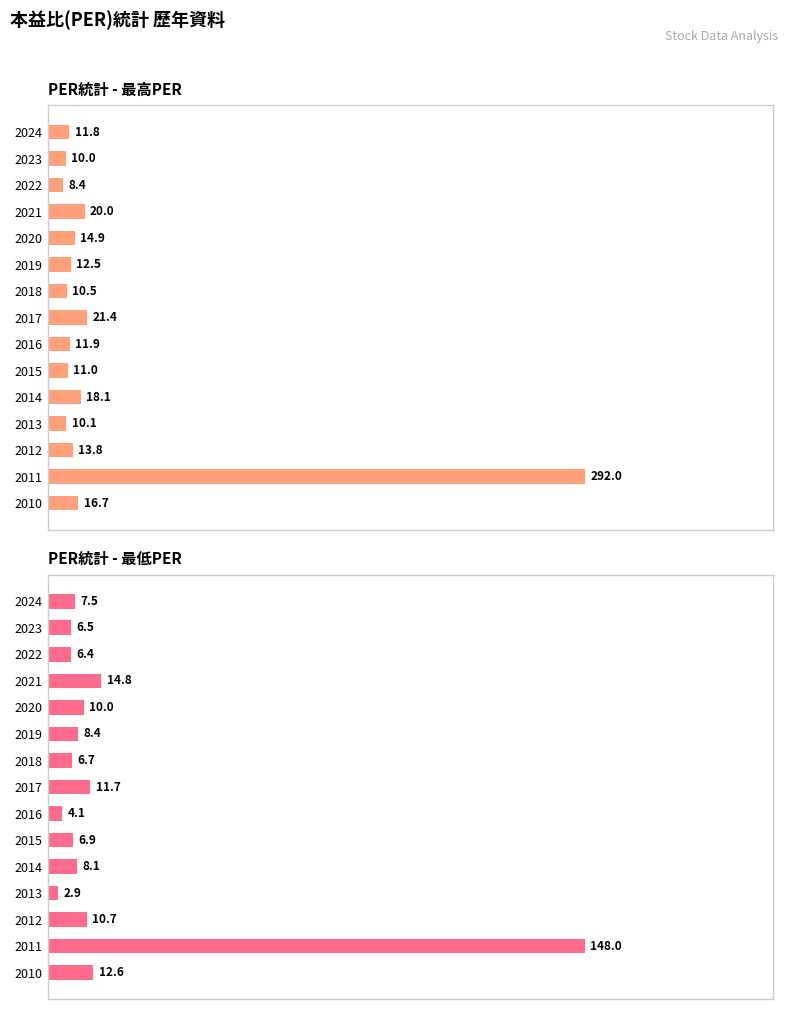

What is the lowest value of the 最低PER series?

2.9